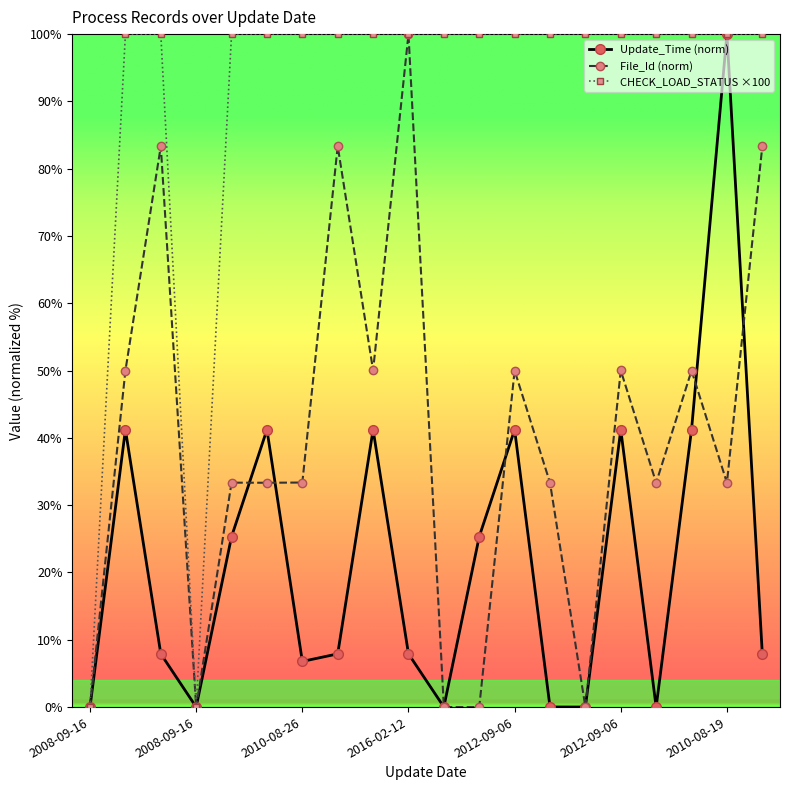

Rank the series by their average value, from lowest to highest.

Update_Time (norm), File_Id (norm), CHECK_LOAD_STATUS ×100